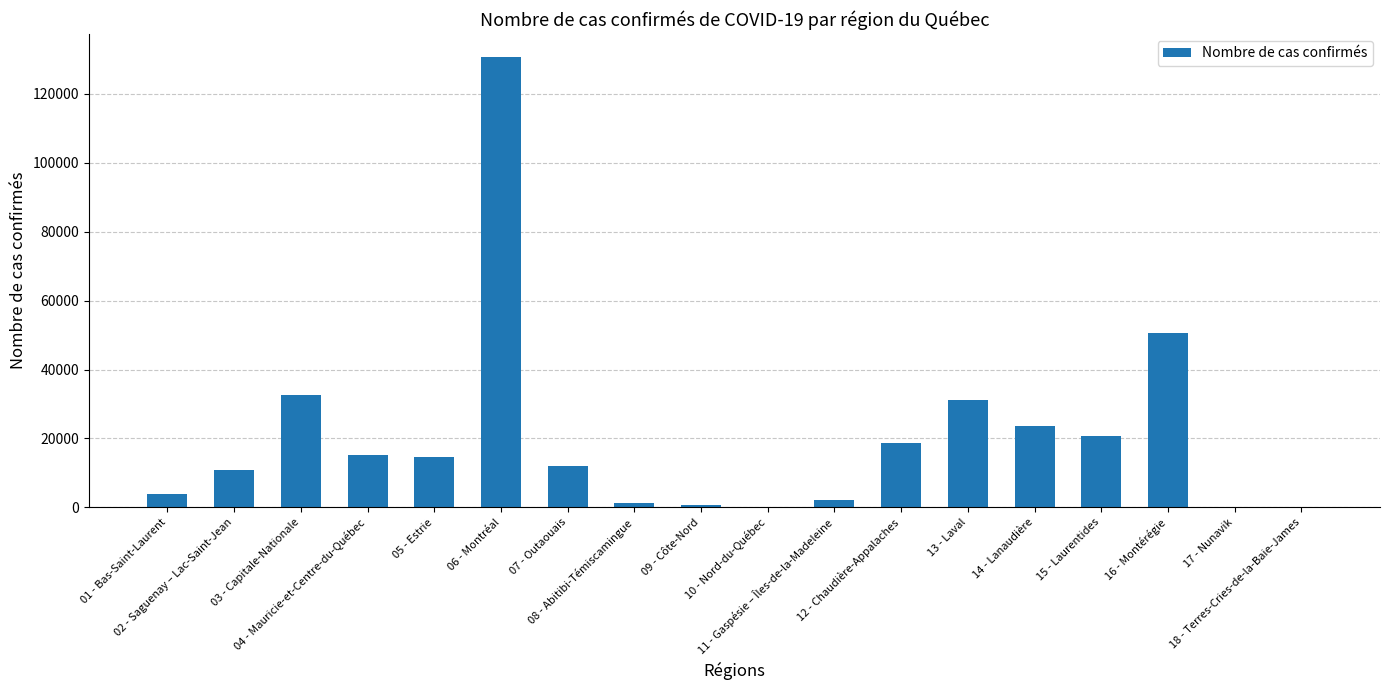

What is the sum of all values?

368890